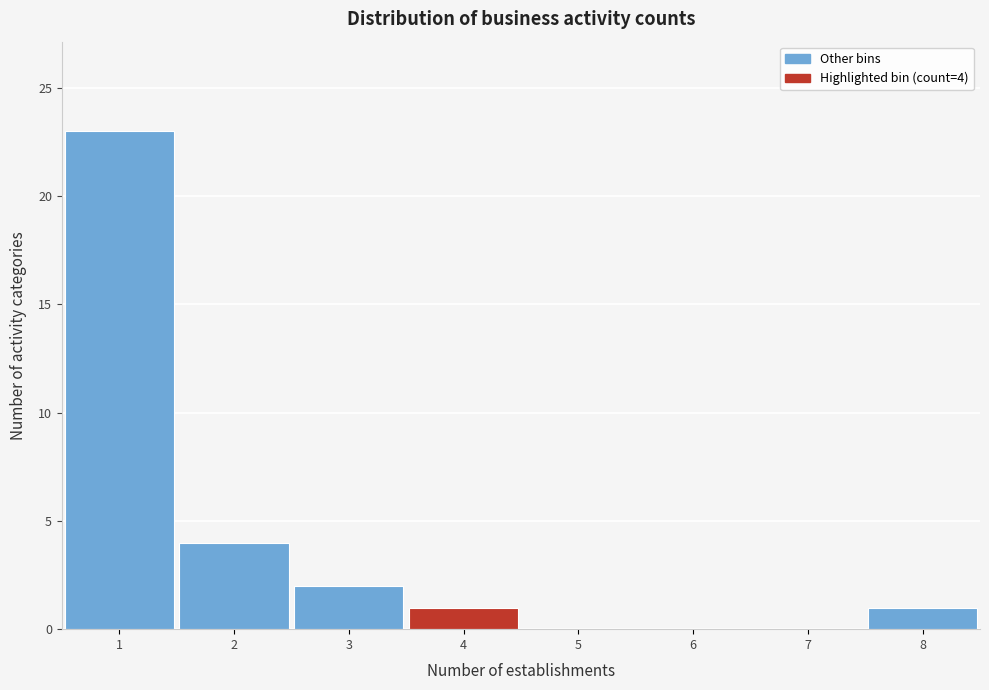

Over which range of the x-axis is the bar tallest?

0.5 to 1.5